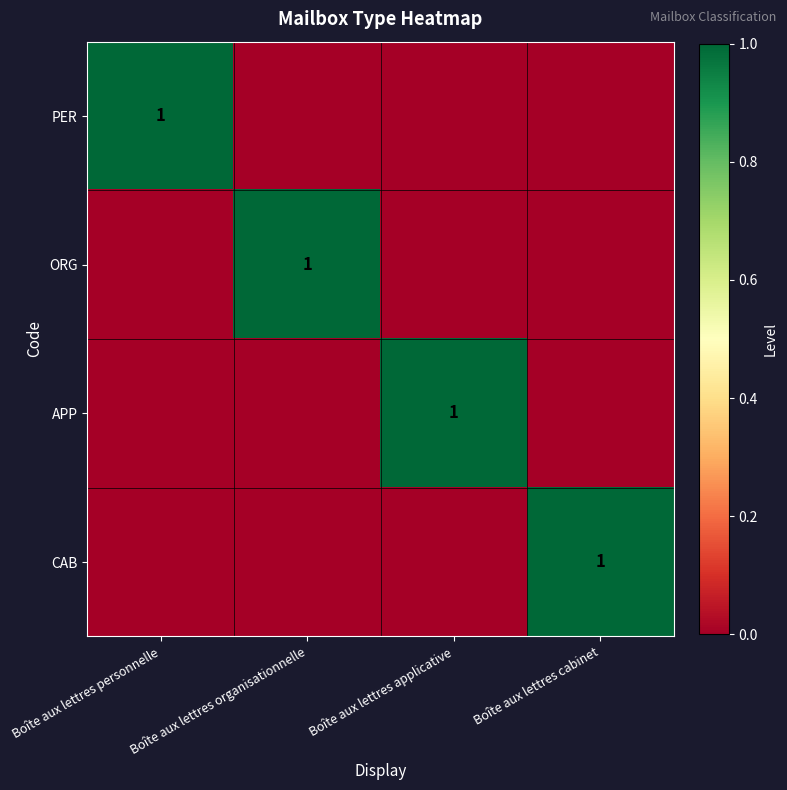

The value of CAB at Boîte aux lettres cabinet is 0. True or false?

False